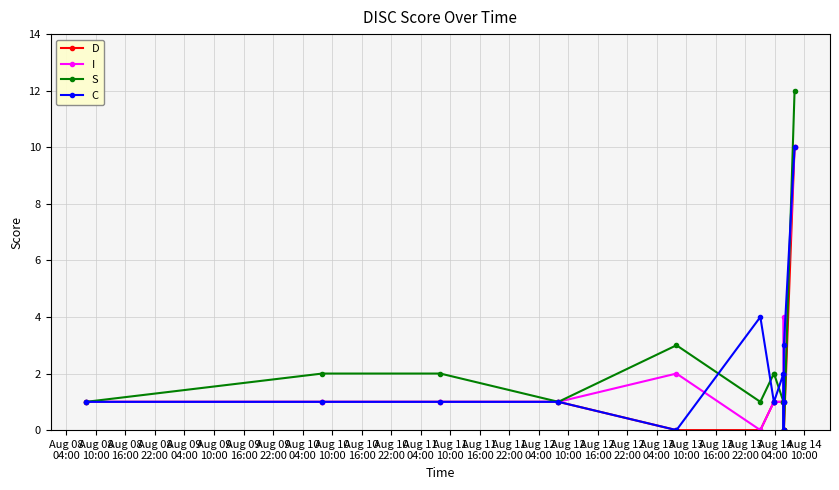

Which series has the largest range (max minus min)?

S